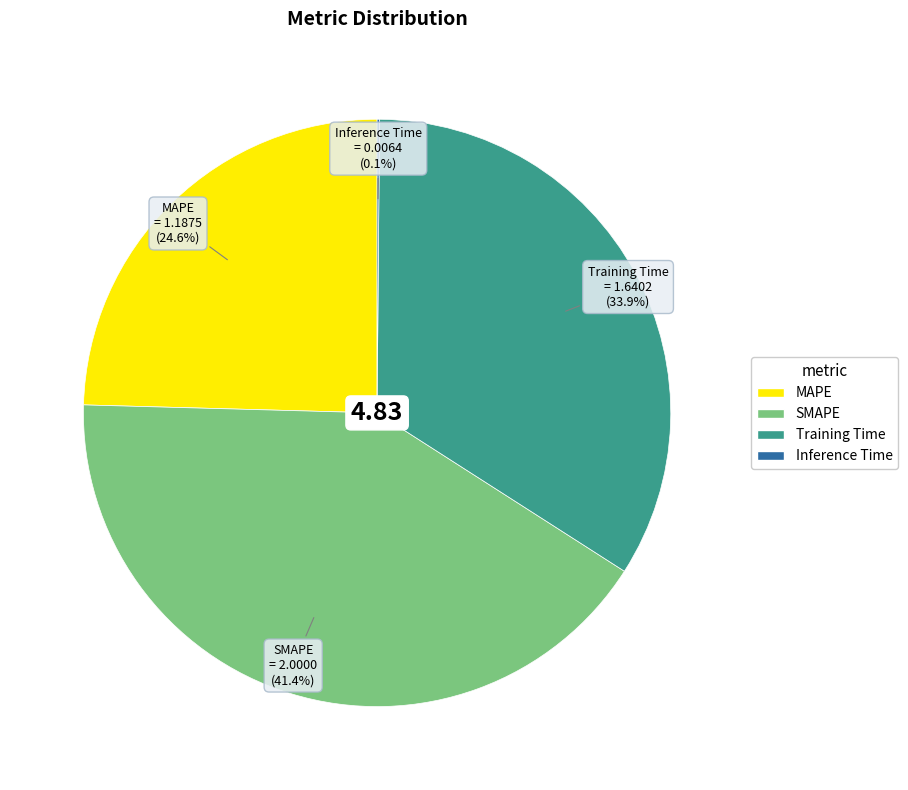

Does SMAPE account for over 50% of the chart?

No